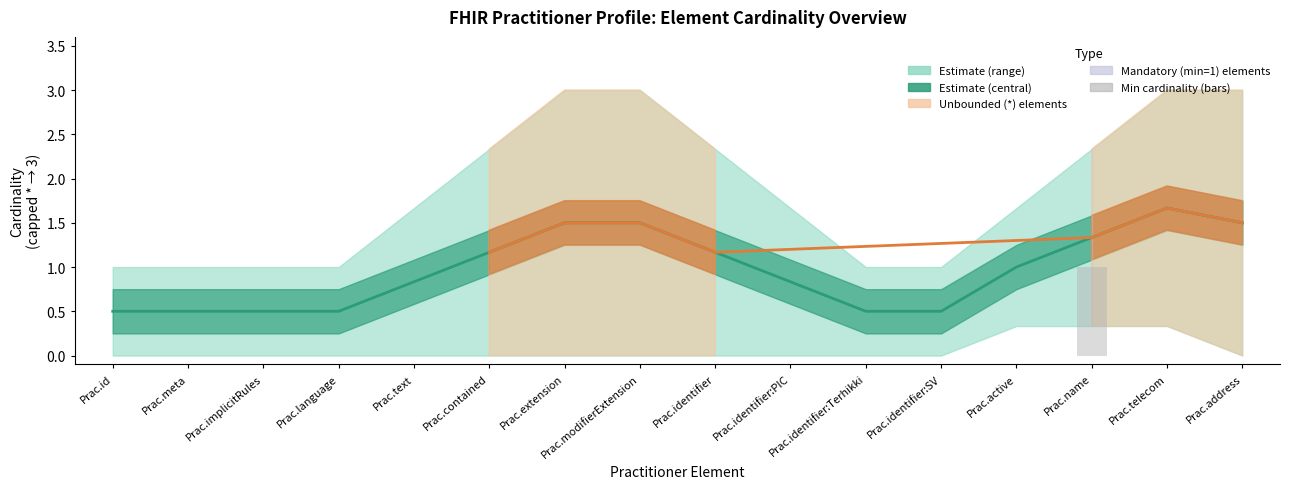

How many data points does each series have?

16